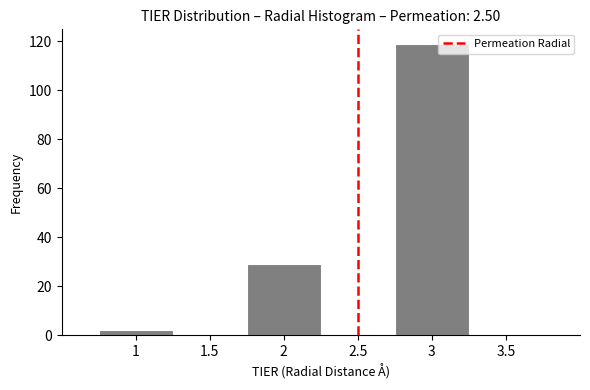

Reading left to right, transcribe this chart: for each bar, give the range it covers on the x-axis and its height. The values are not printed on the chart, so give them approximately, as read against the axis.

0.75 to 1.25: 2
1.25 to 1.75: 0
1.75 to 2.25: 30
2.25 to 2.75: 0
2.75 to 3.25: 120
3.25 to 3.75: 0